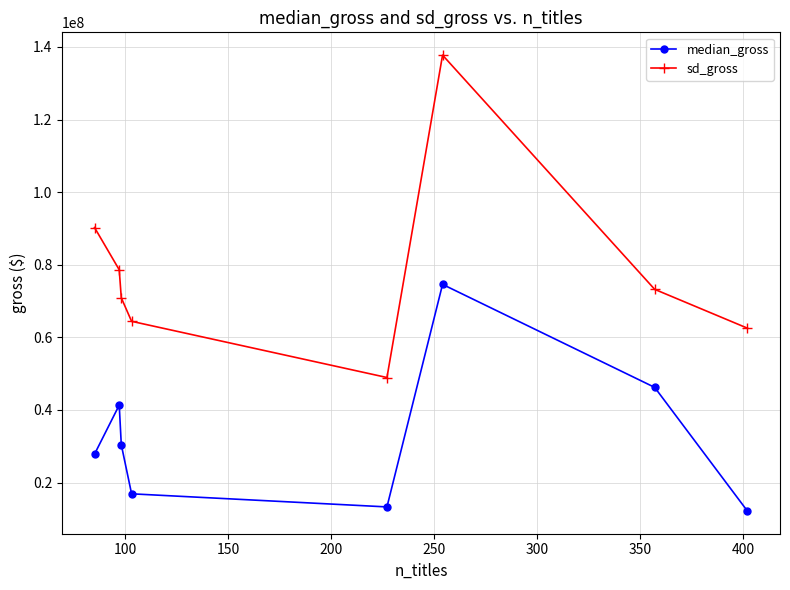

How many interior local peaks does the sd_gross series have?

1